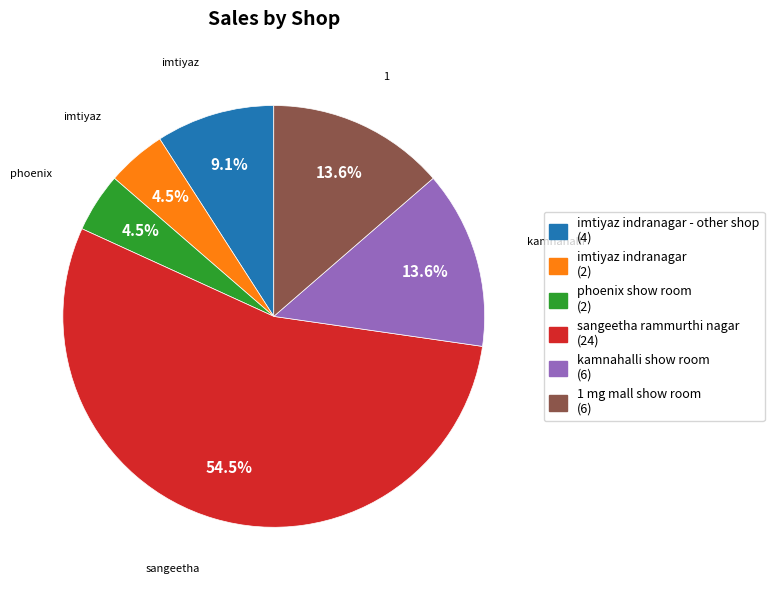

Which category has the biggest portion of the pie?

sangeetha rammurthi nagar (24)